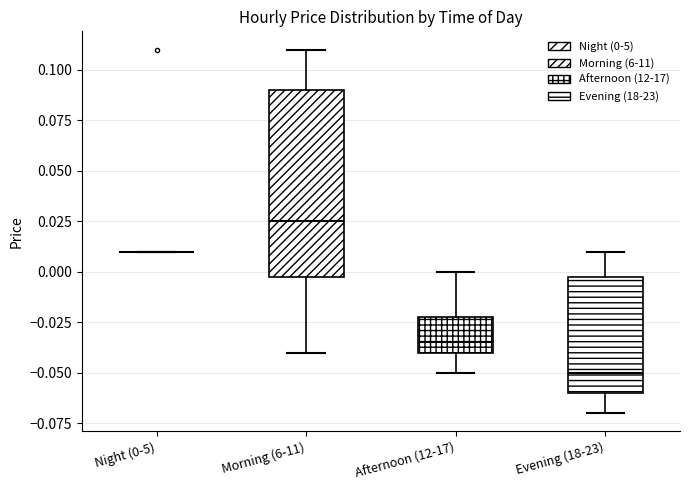

Where is the lower edge of the box for Morning (6-11) on the y-axis? The values are not printed on the chart, so give them approximately, as read against the axis.

0.000